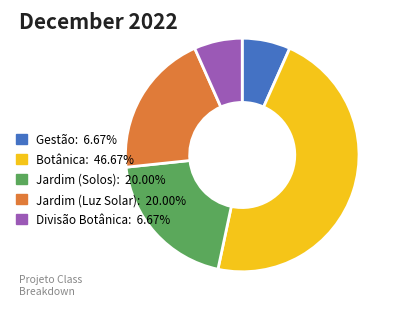

What is the ratio of the value at Jardim (Luz Solar): 20.00% to the value at Gestão: 6.67%?

3.0